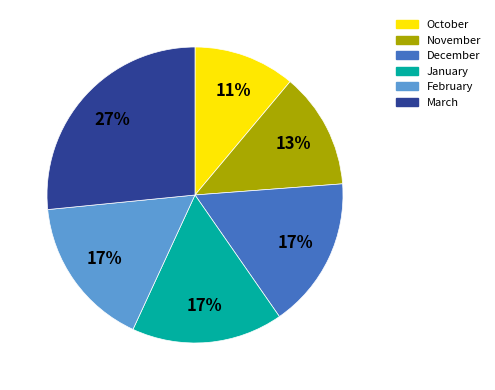

To the nearest percent, what is the combined percentage of November and February?

29%